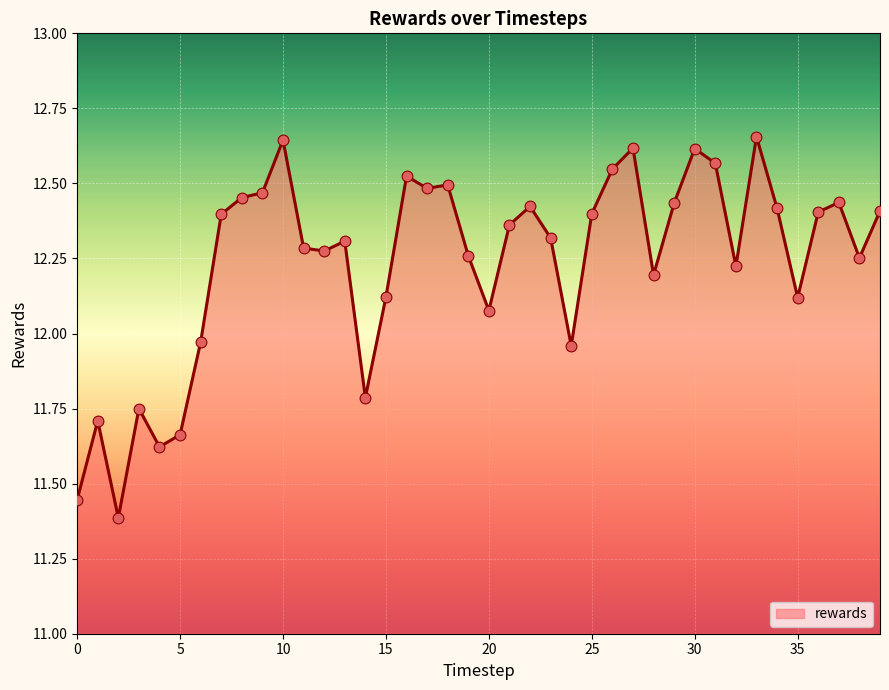

What is the difference between the maximum and minimum values?

1.3